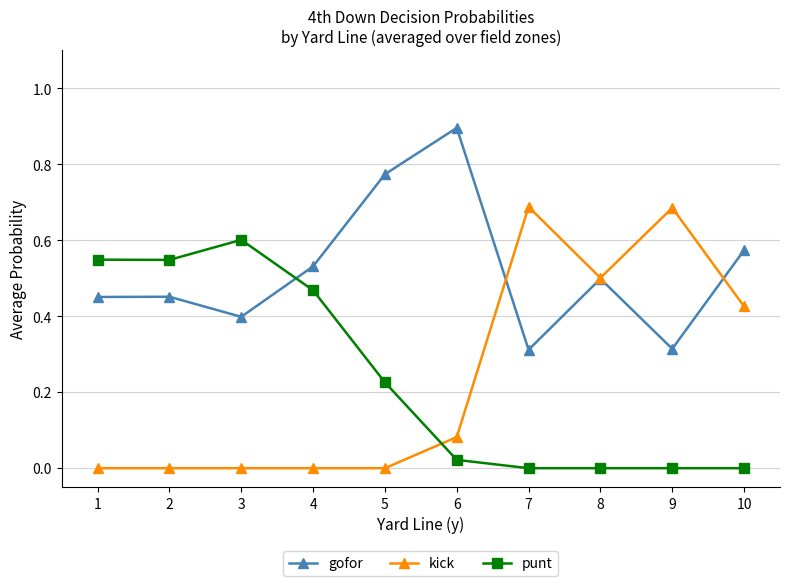

True or false: punt has more than 0 points higher than both neighbors.

True